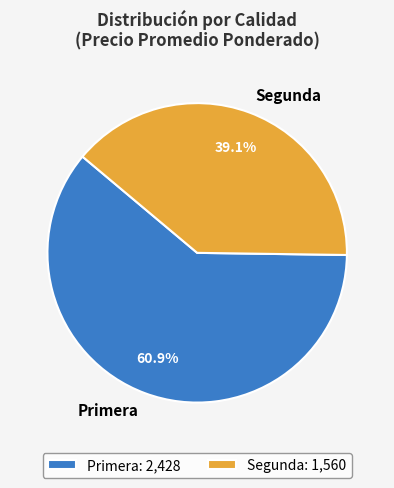

Which has a higher value, Primera or Segunda?

Primera